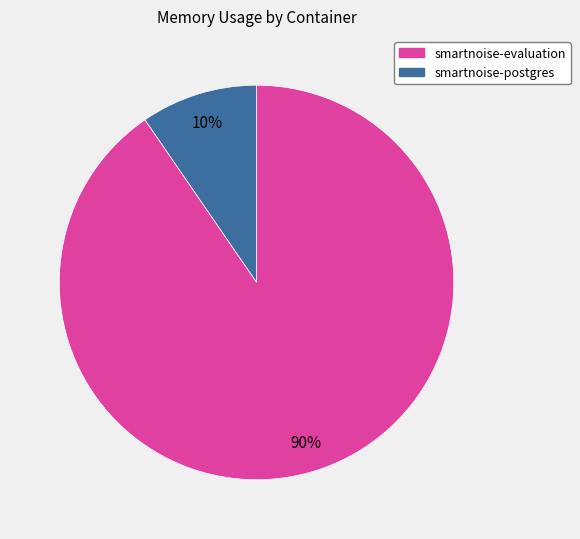

To the nearest percent, what is the average slice percentage?

50%